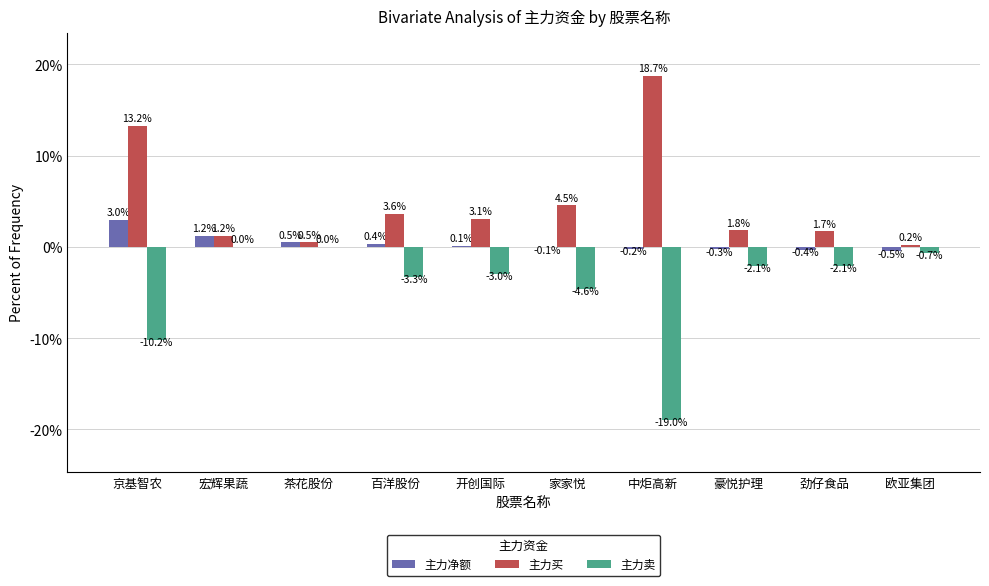

What is the spread (max minus min) of values at 豪悦护理?

3.9